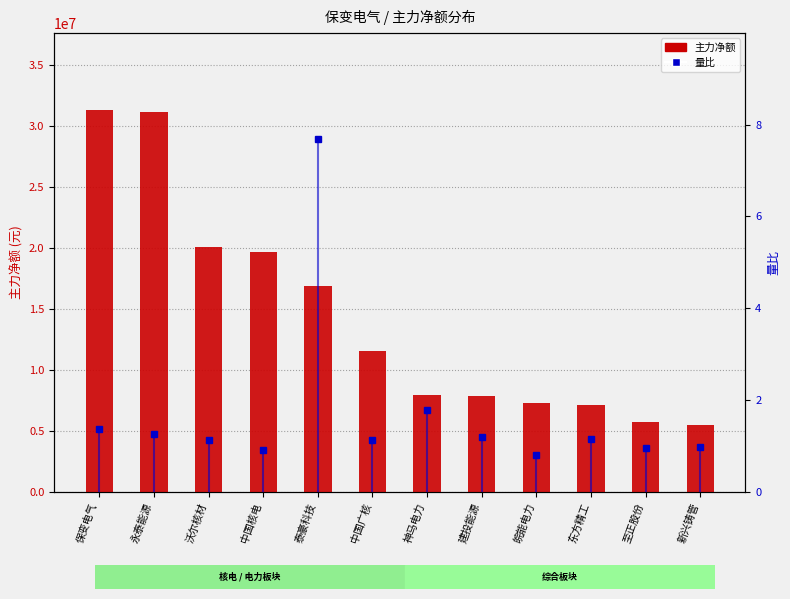

Rank the categories by 量比 value from lowest to highest.

皖能电力, 中国核电, 至正股份, 新兴铸管, 中国广核, 沃尔核材, 东方精工, 建投能源, 永泰能源, 保变电气, 神马电力, 泰豪科技